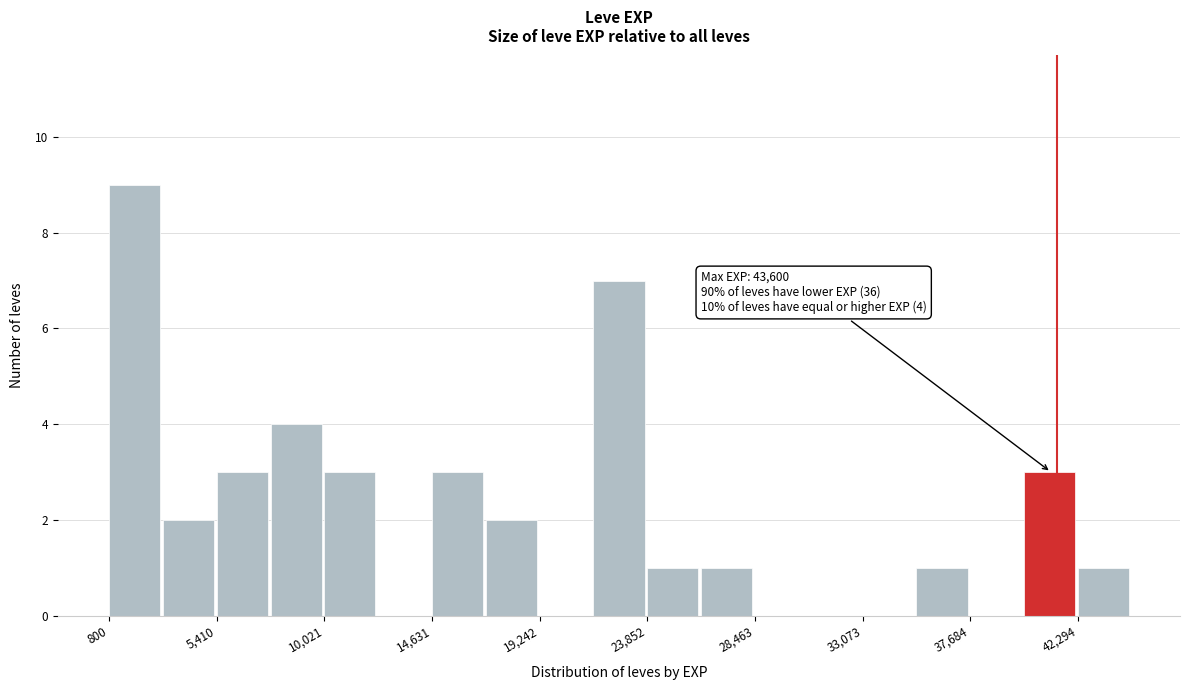

Which range on the x-axis has the tallest bar?

1000 to 3000